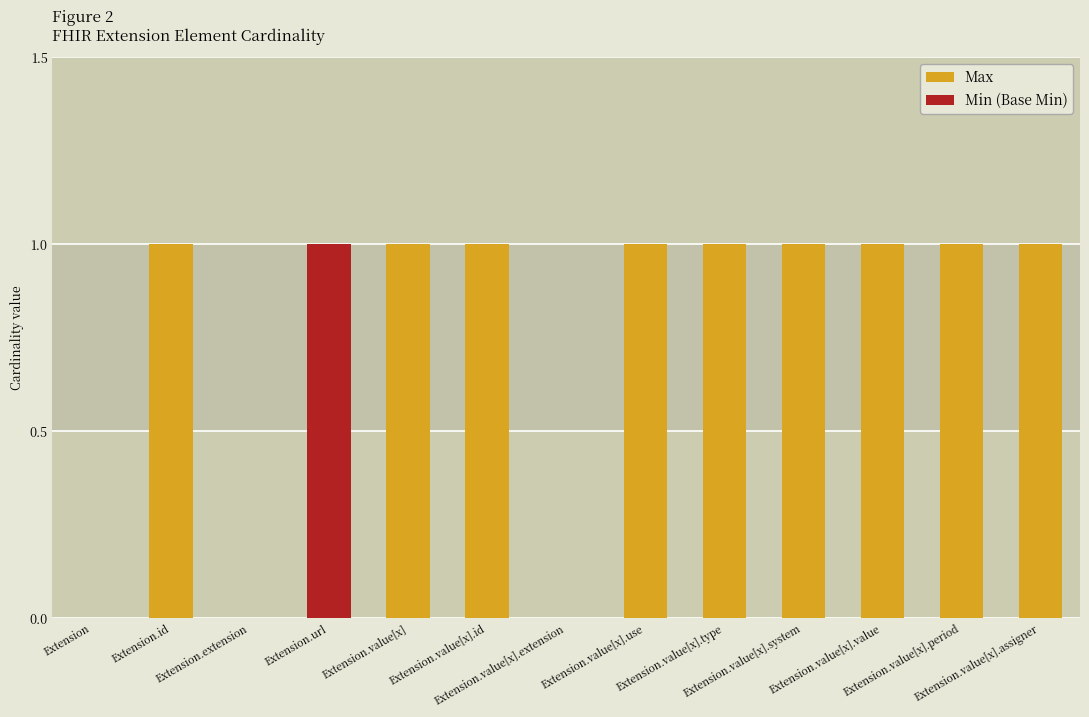

Are the bars grouped side by side (vs. stacked)?

No